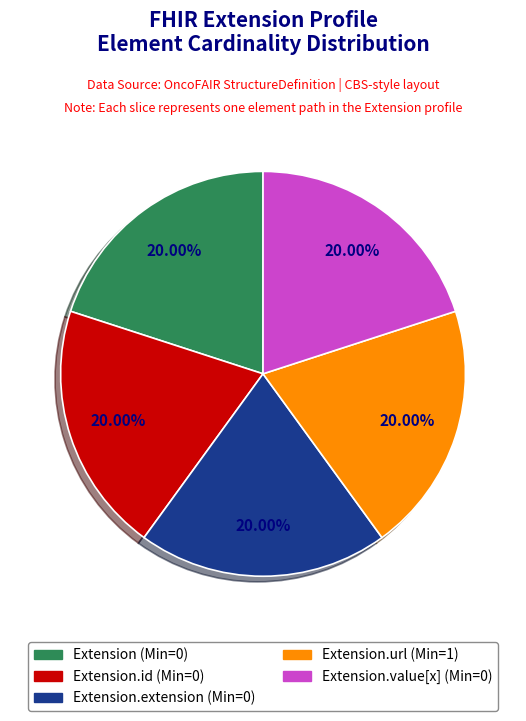

Is there a majority slice in this chart?

No